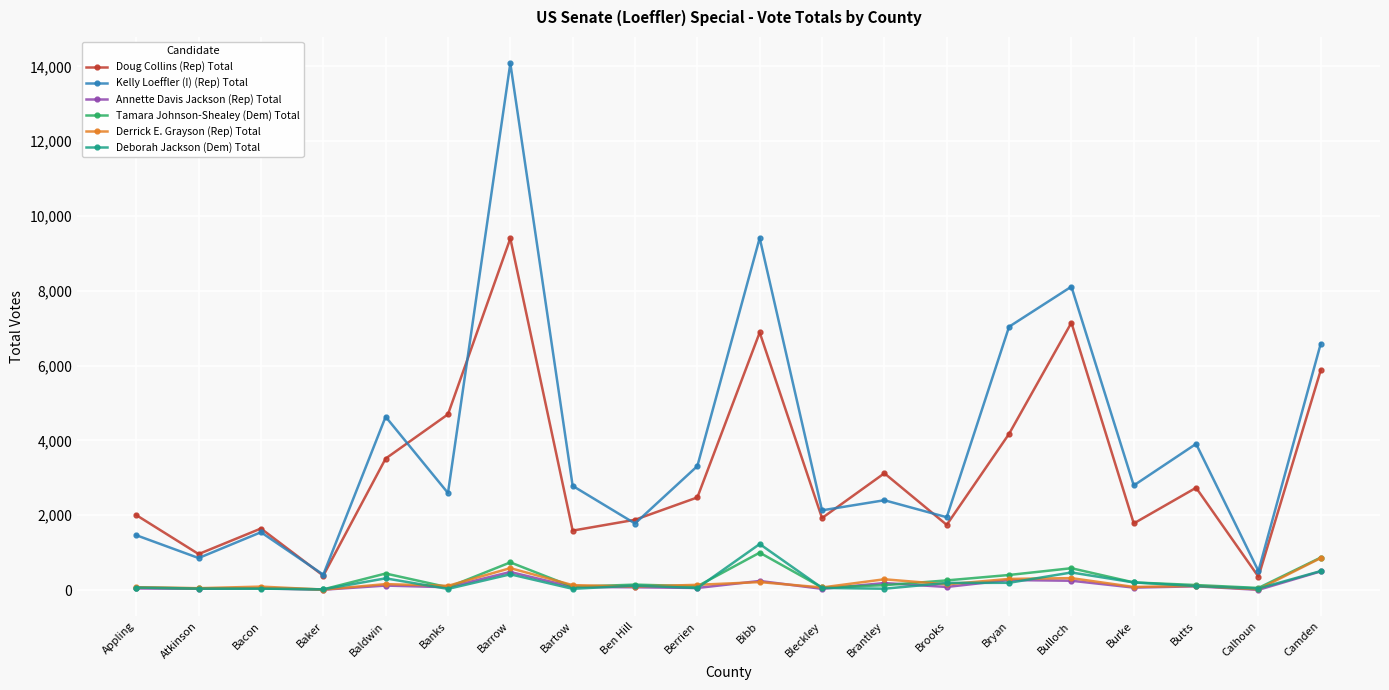

What are all the series names shown in the legend?

Doug Collins (Rep) Total, Kelly Loeffler (I) (Rep) Total, Annette Davis Jackson (Rep) Total, Tamara Johnson-Shealey (Dem) Total, Derrick E. Grayson (Rep) Total, Deborah Jackson (Dem) Total